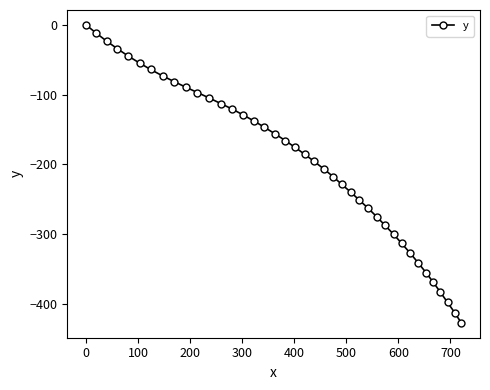

What is the sum of all values?

-7811.0